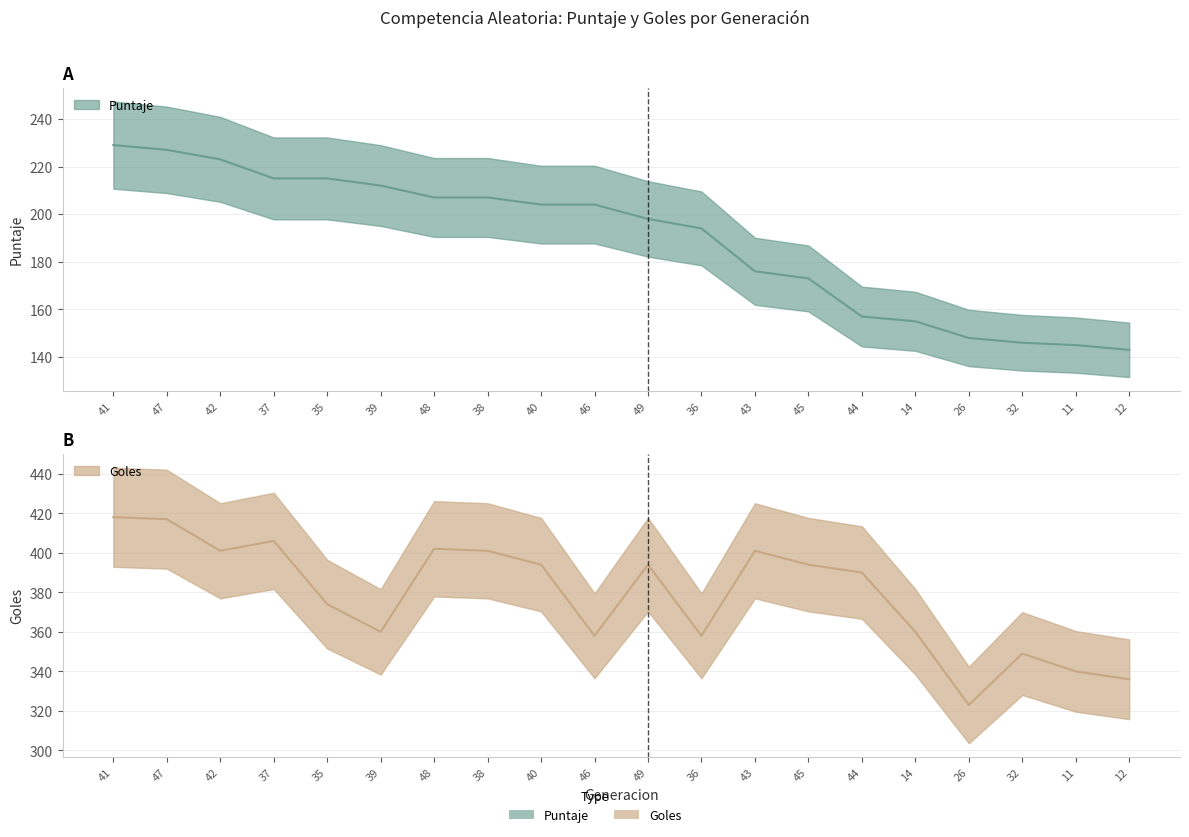

Which series has the widest spread of values?

Goles